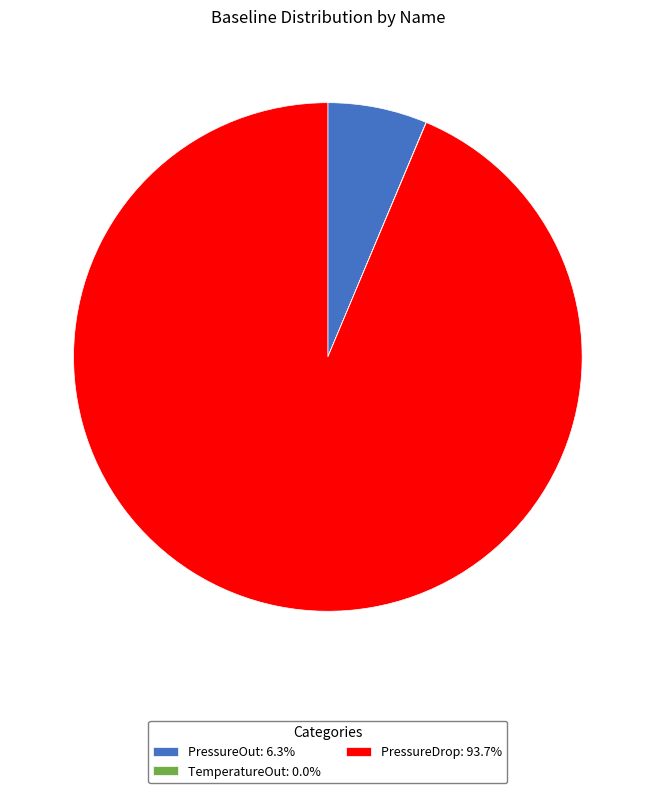

Which has a higher value, PressureOut or PressureDrop?

PressureDrop